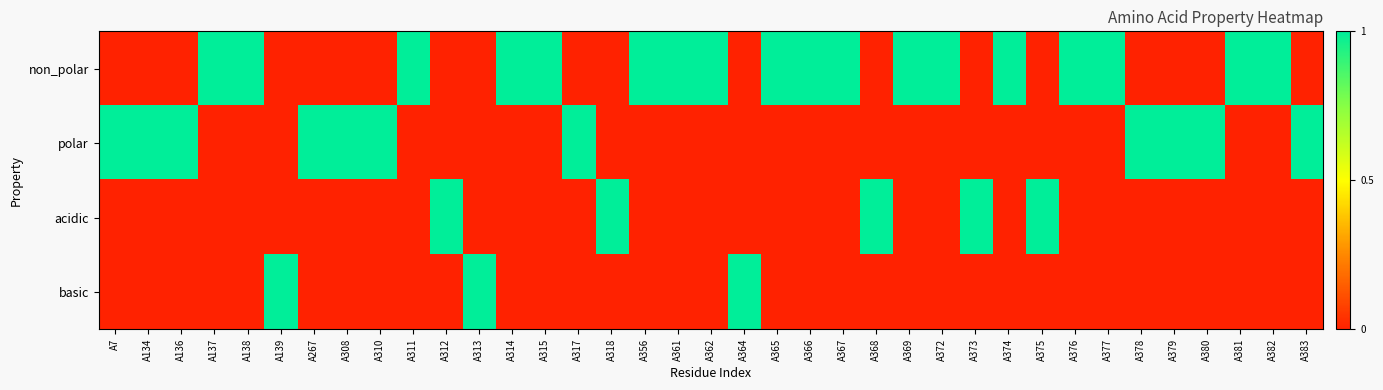

At which category is the sum across all series the highest?

A7